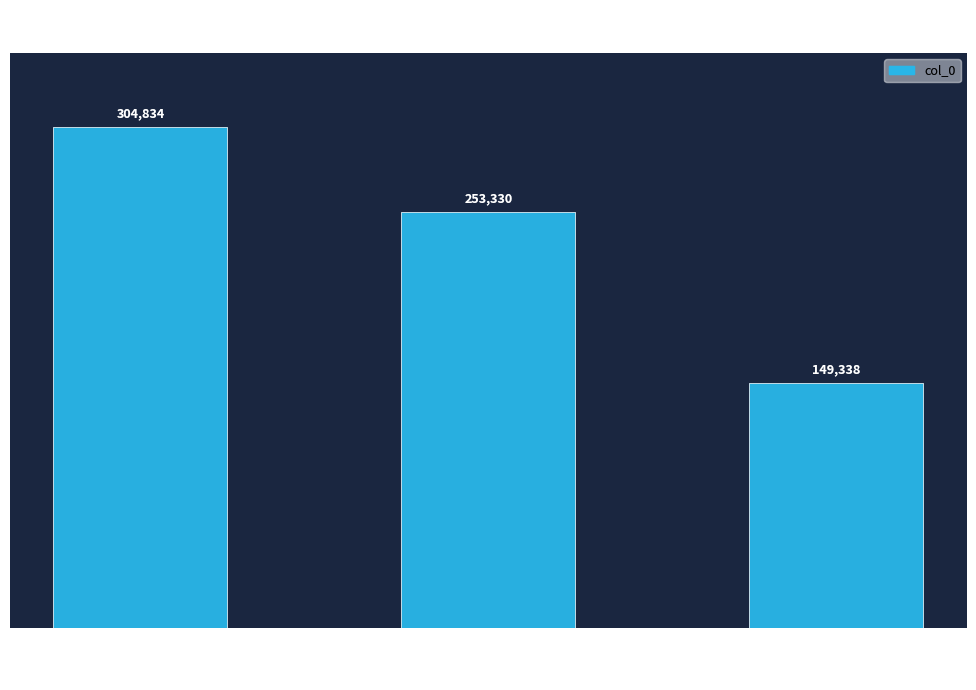

What is the change in value from 佚题·木落秋风几度过 to 餐秀轩·秋风几日摇霜樾?

-51504